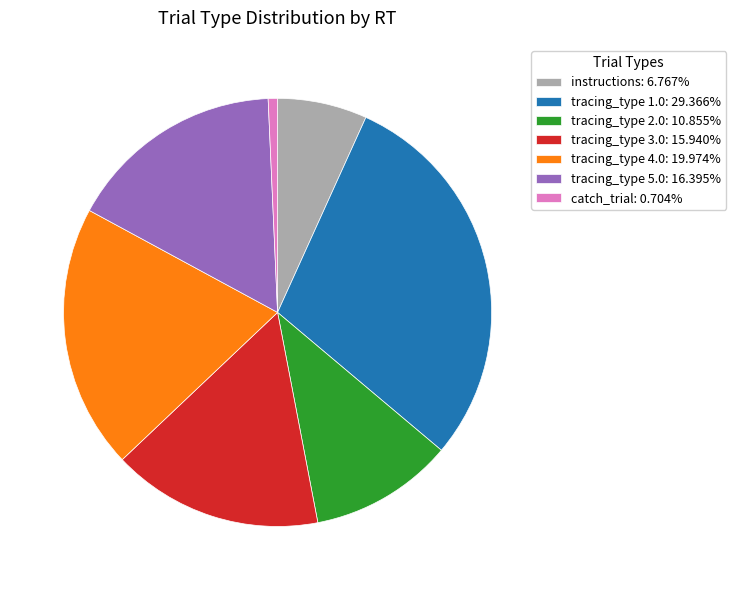

Approximately how many times larger is the value at instructions: 6.767% compared to tracing_type 2.0: 10.855%?

0.6